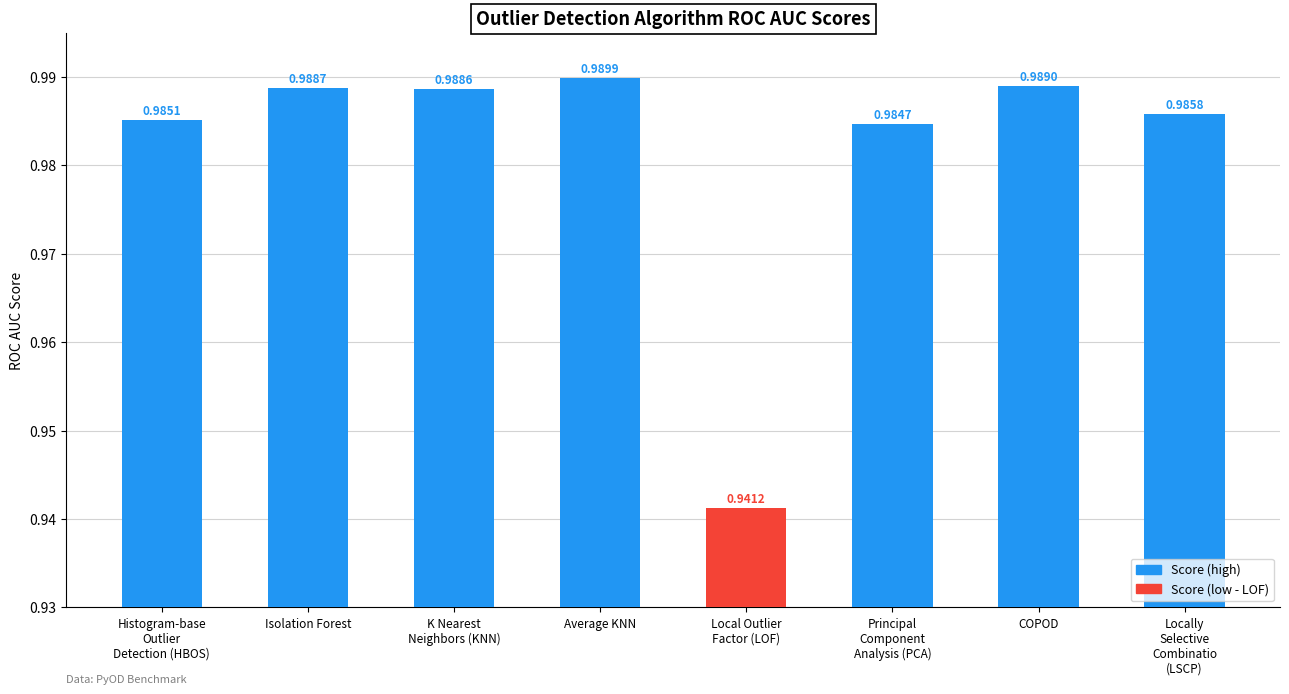

Count the values in the range 0 to 1.

8